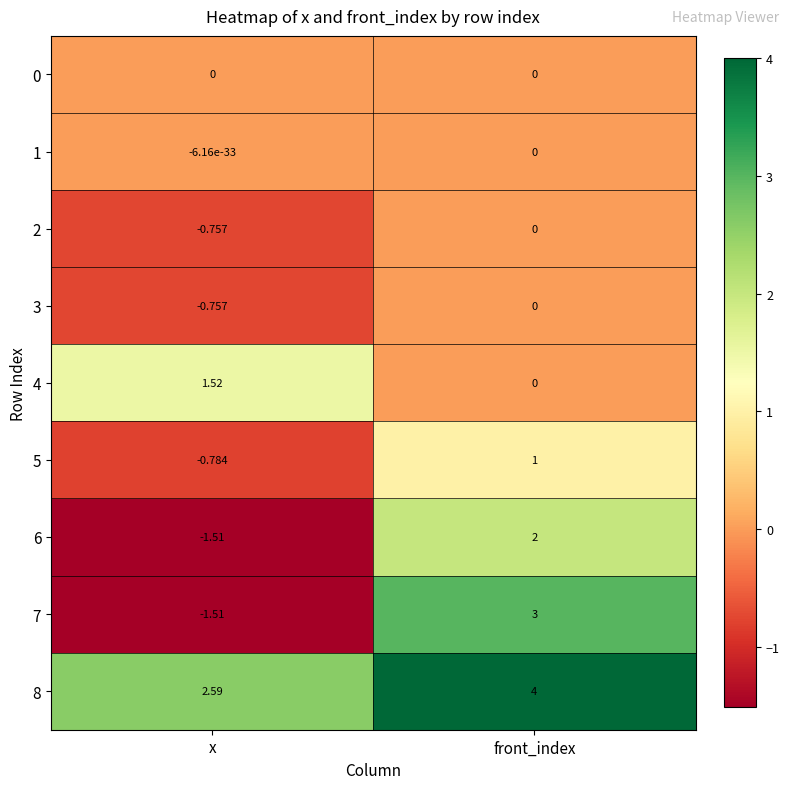

How many values in 6 are above zero?

1